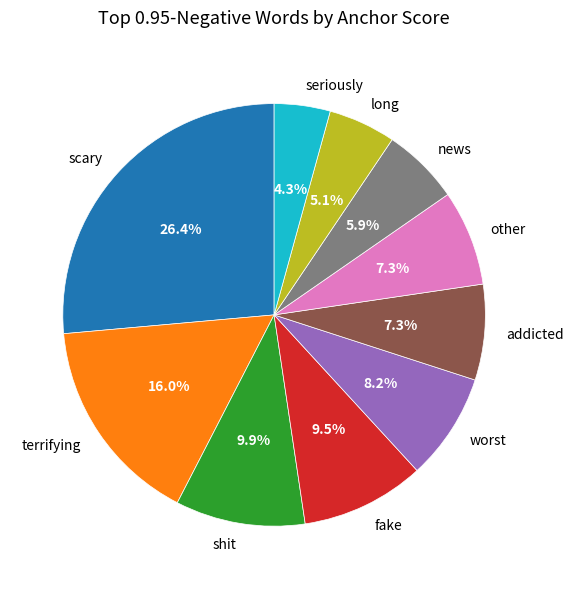

Does shit represent more than half of the total?

No